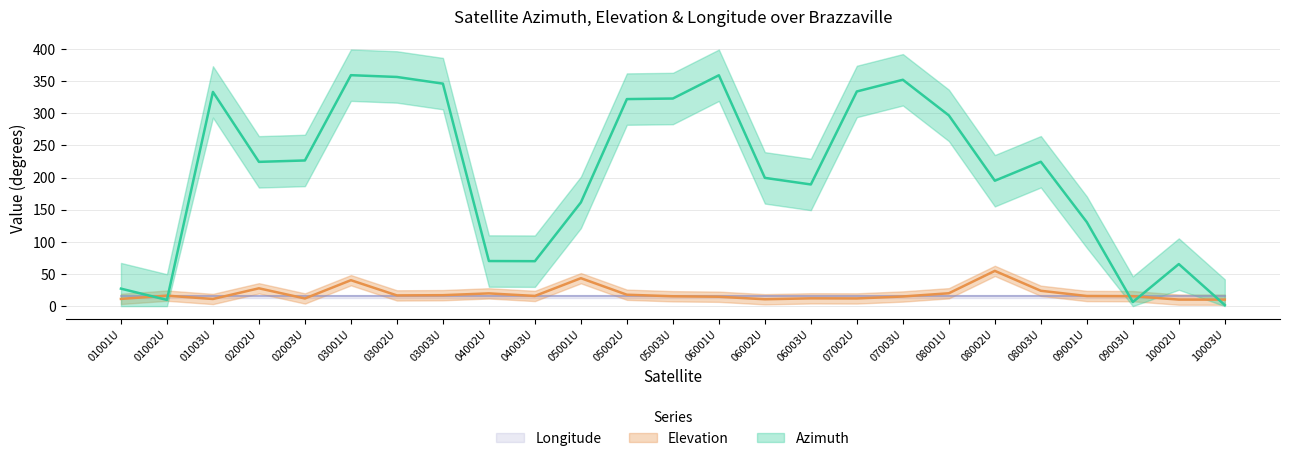

Is it true that Elevation equals 40.3 at 03001U?

True